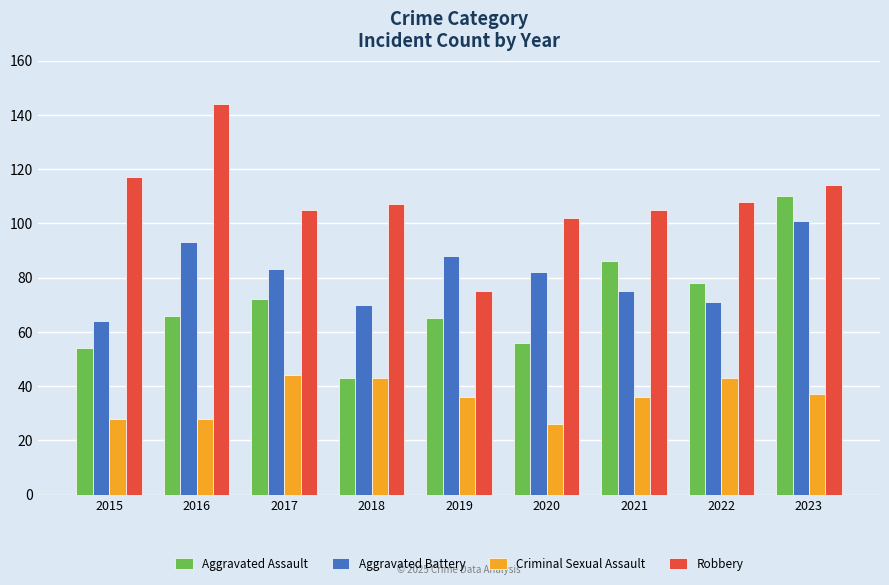

True or false: Aggravated Battery has a value of 39 at 2018.

False